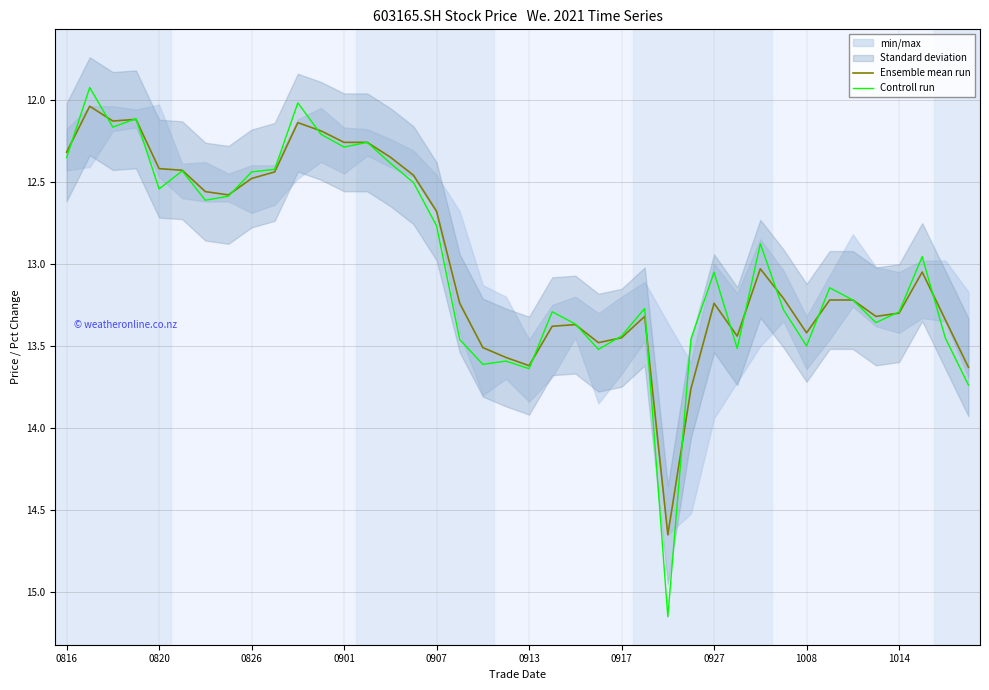

List the series in order of their overall mean, lowest first.

Ensemble mean run, Controll run